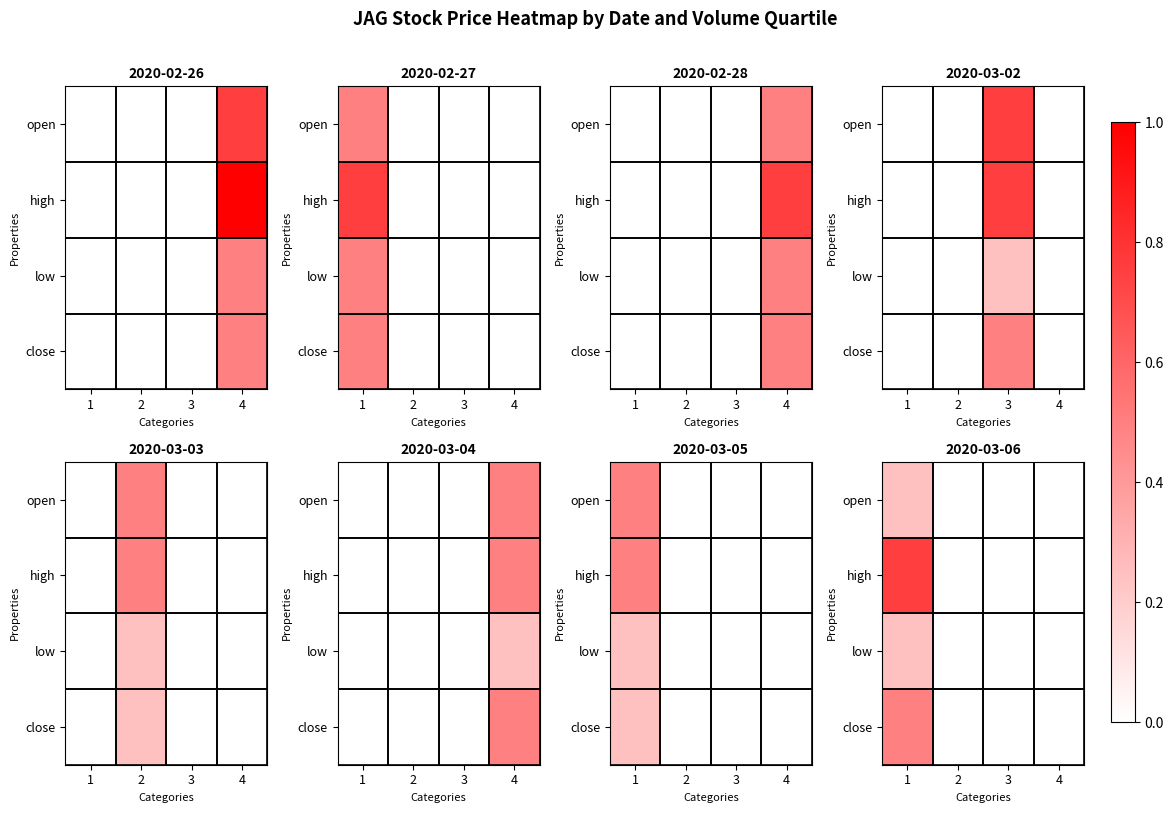

Is it true that close equals 0.2 at 3?

False